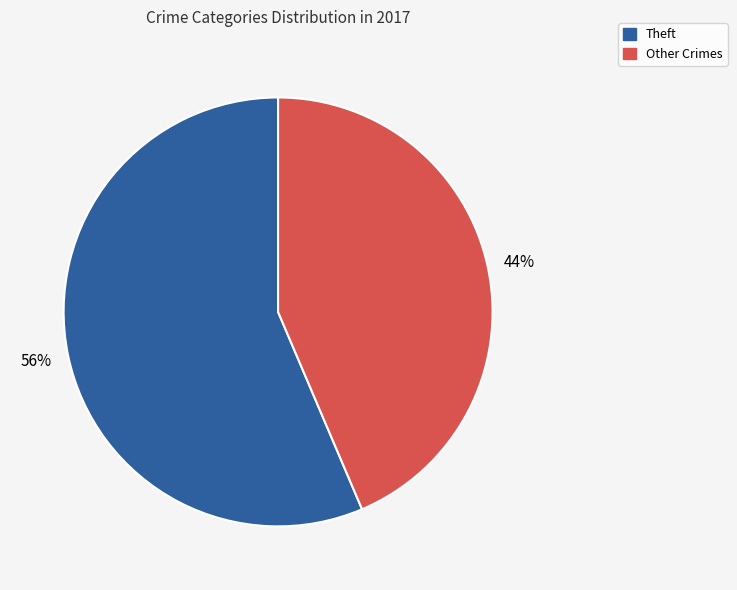

To the nearest percent, what is the combined percentage of Other Crimes and Theft?

100%